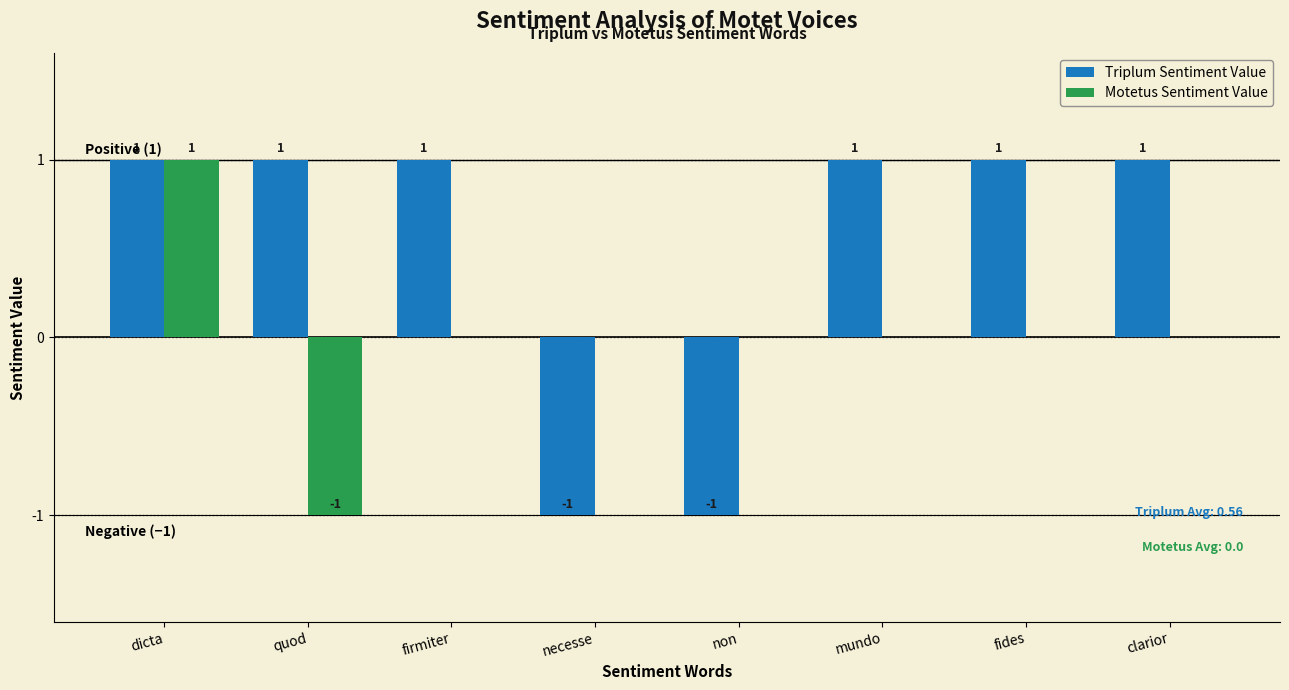

Which series changed the most between dicta and mundo?

Motetus Sentiment Value